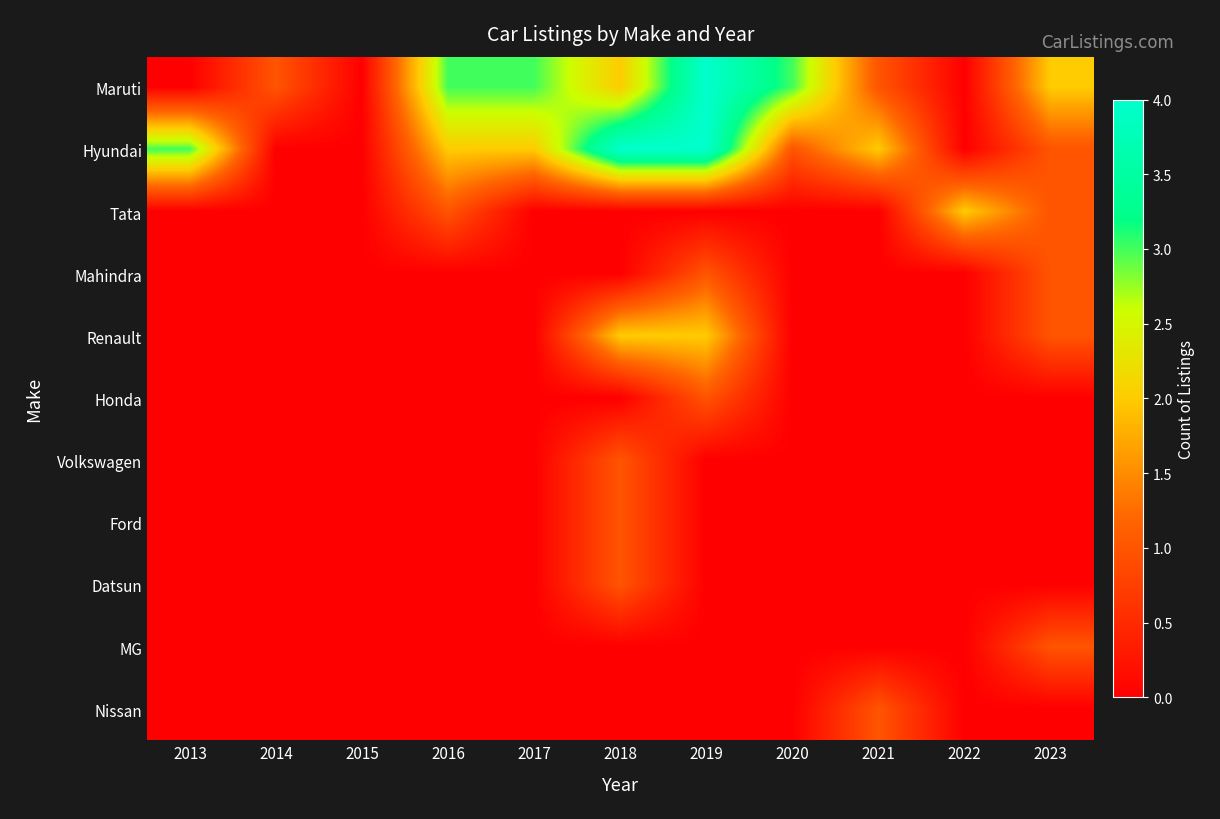

How many categories are shown in the chart?

11